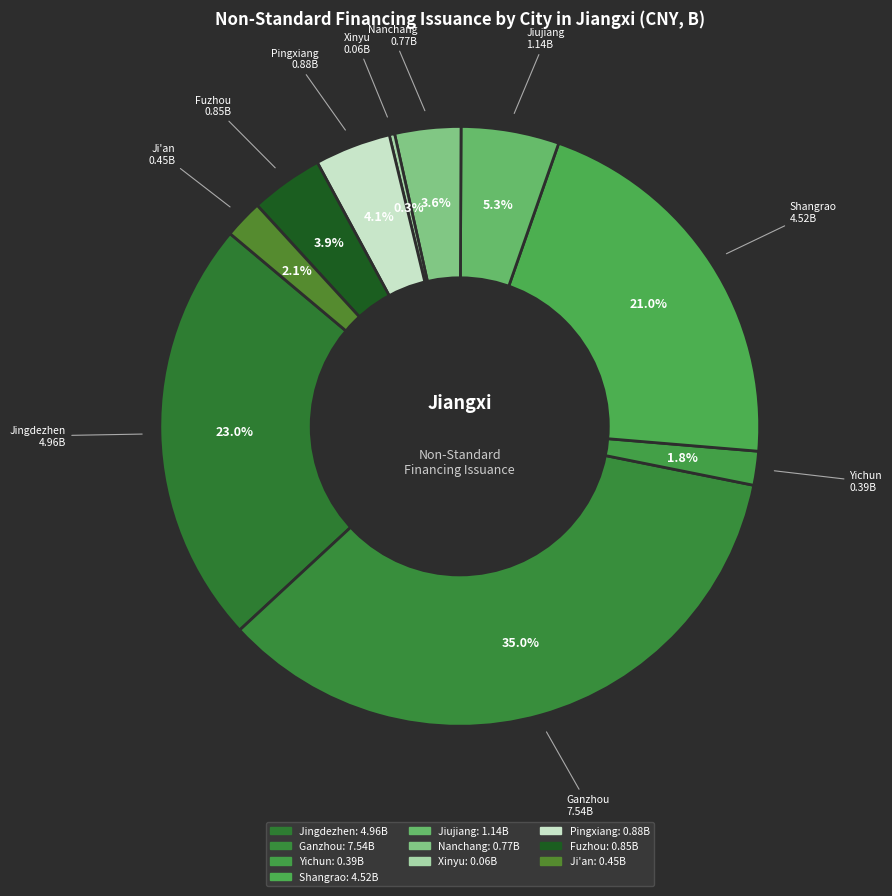

Which slice is the smallest?

Xinyu